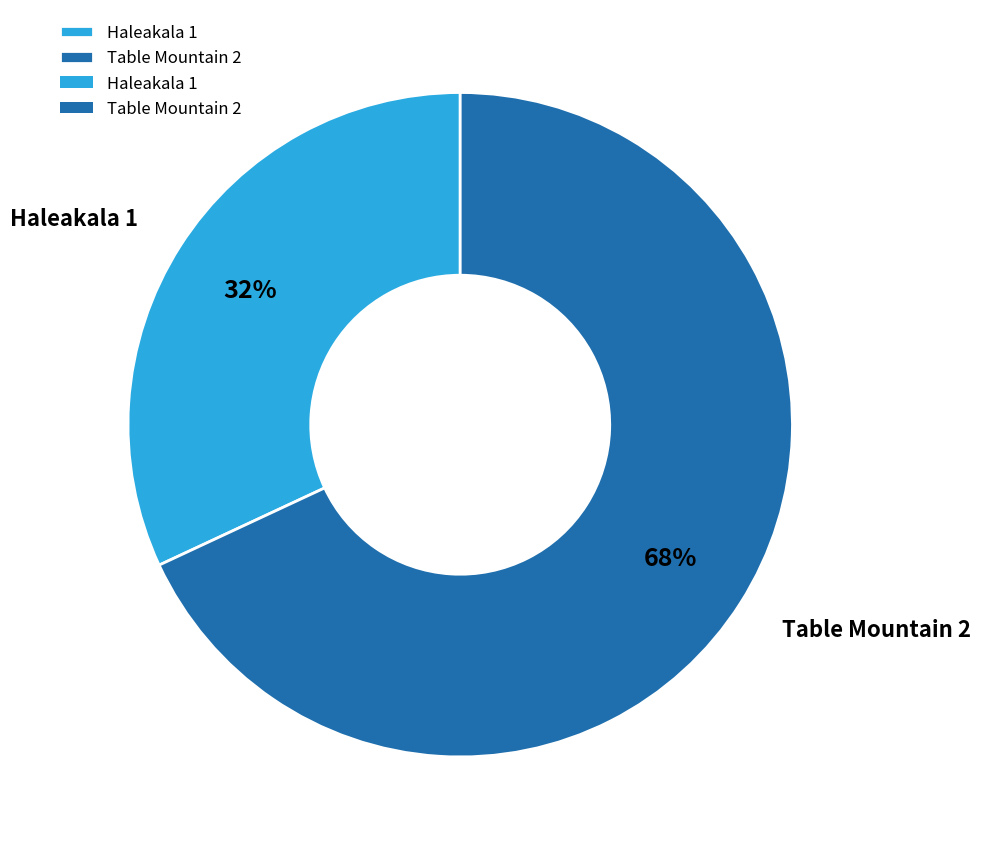

To the nearest percent, what is the average slice percentage?

50%